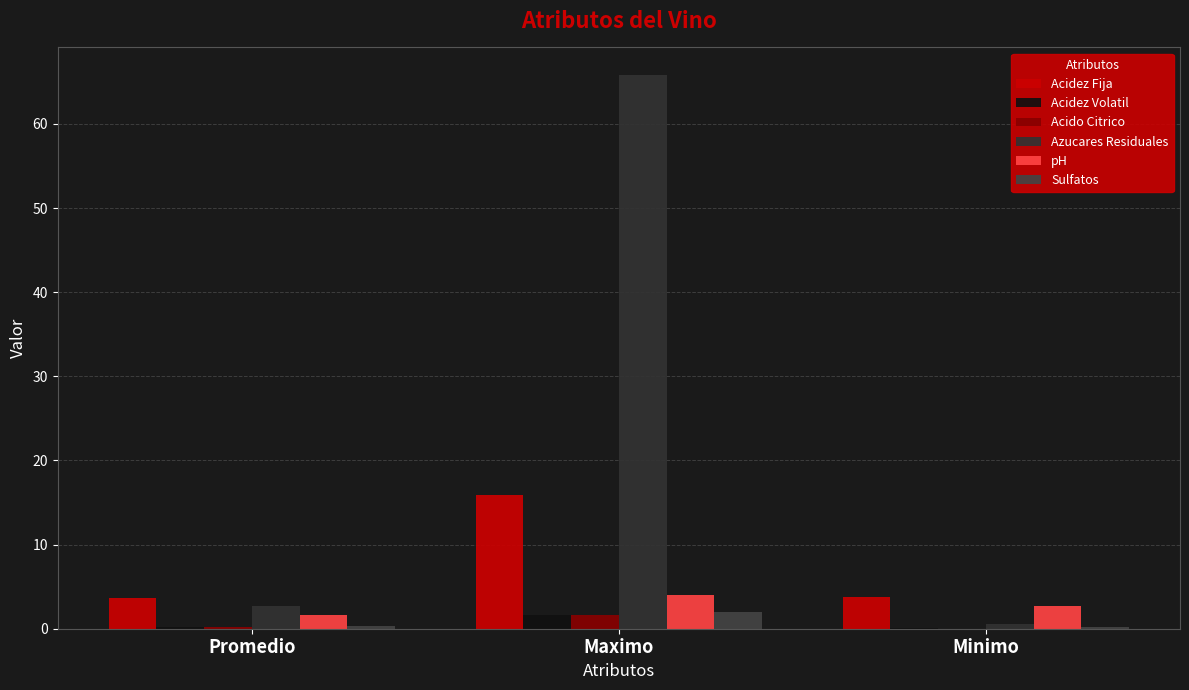

Are the bars horizontal?

No